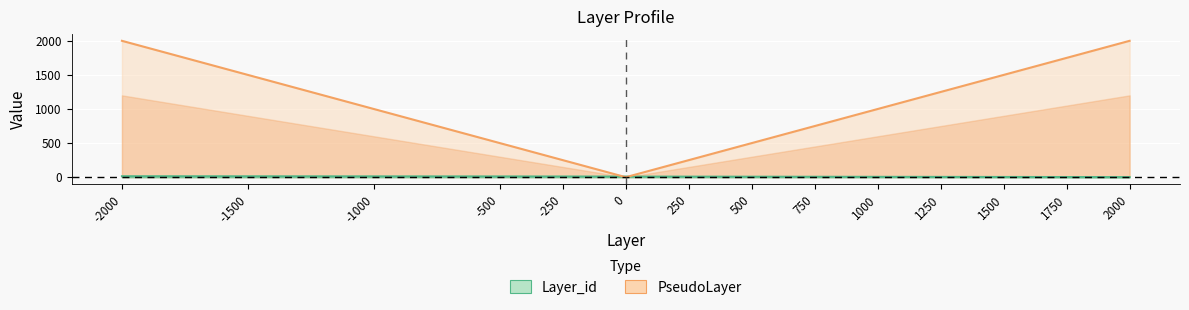

Does the chart display data point markers on the line(s)?

No